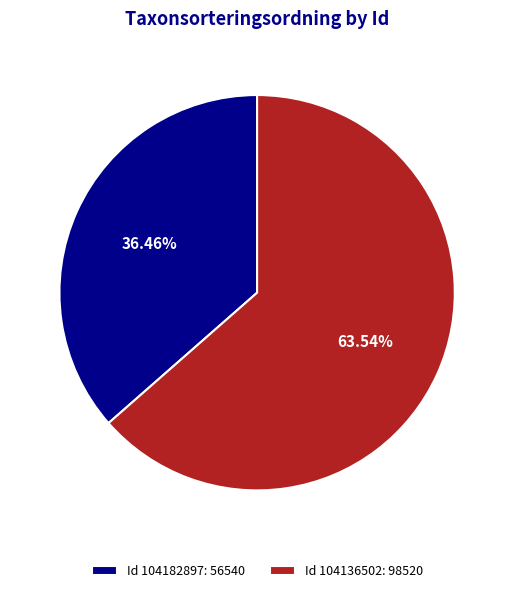

Between Id 104182897: 56540 and Id 104136502: 98520, which is larger?

Id 104136502: 98520